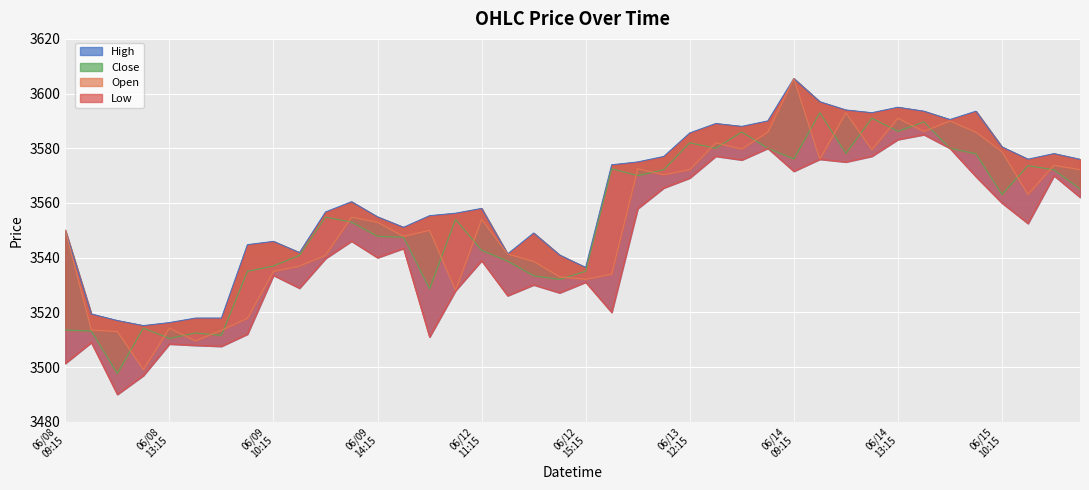

Which has a higher value, 2023-06-14 09:15 or 2023-06-12 10:15?

2023-06-14 09:15